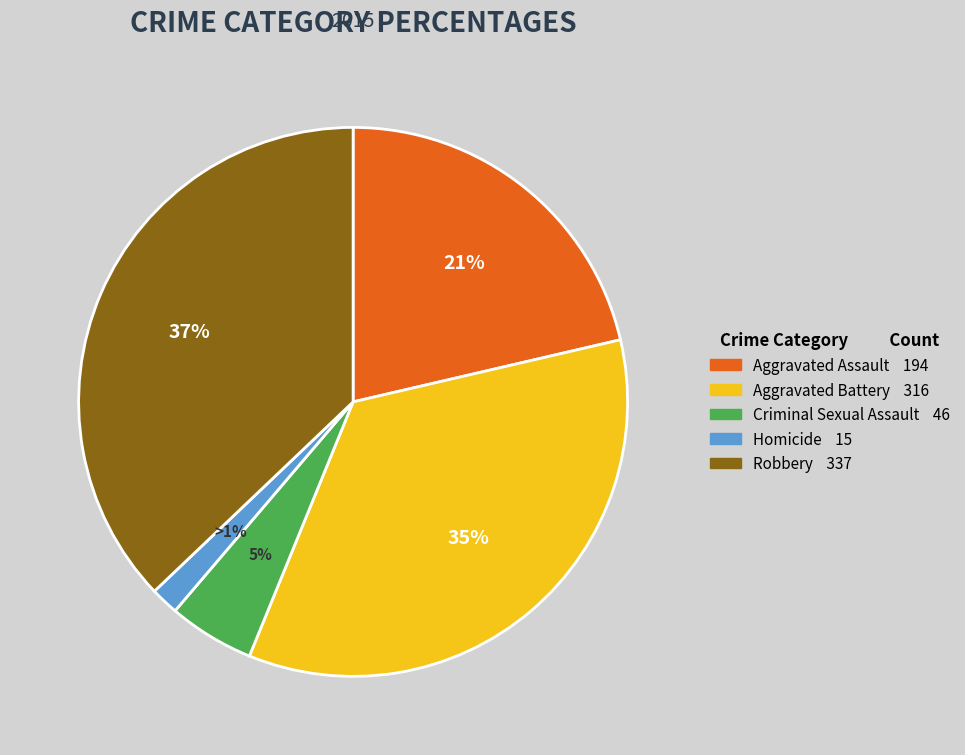

Which slice is the largest?

Robbery